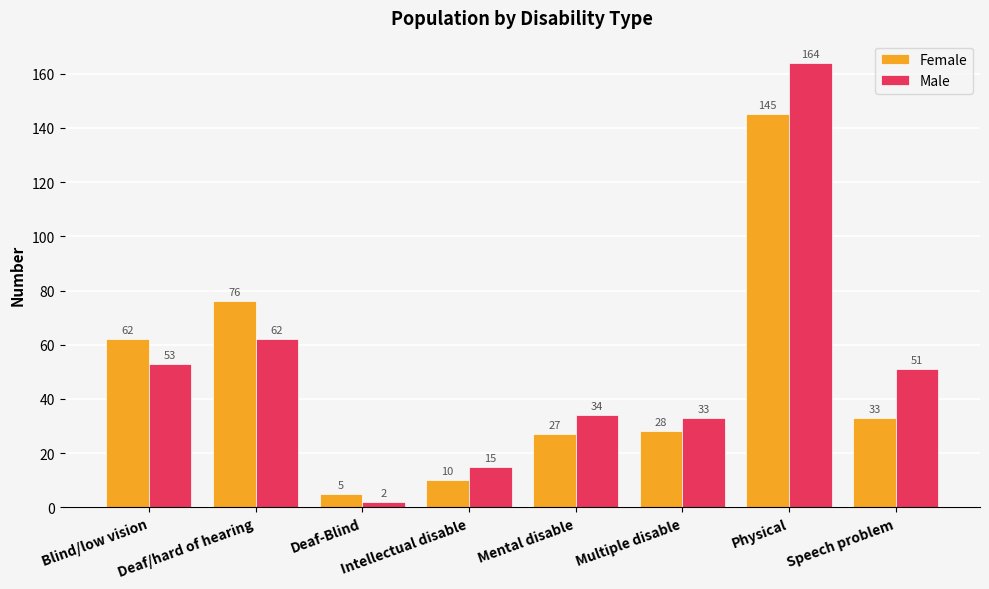

Where is Male nearest to the value 83?

Deaf/hard of hearing